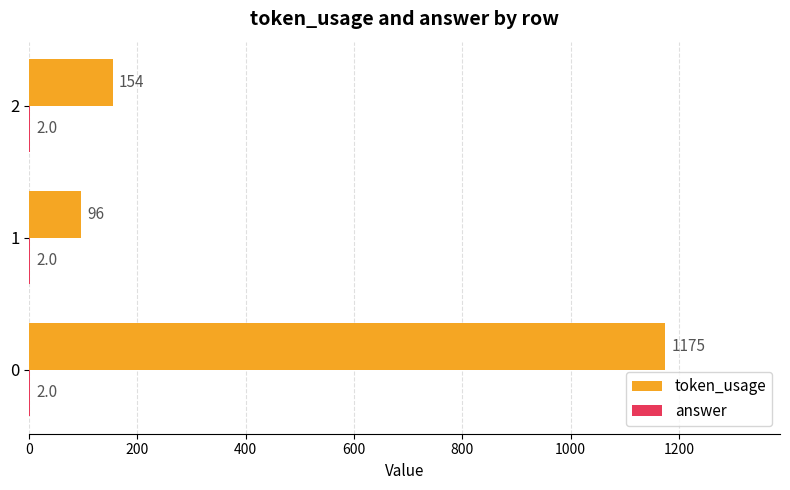

Which series has the largest total across all categories?

token_usage